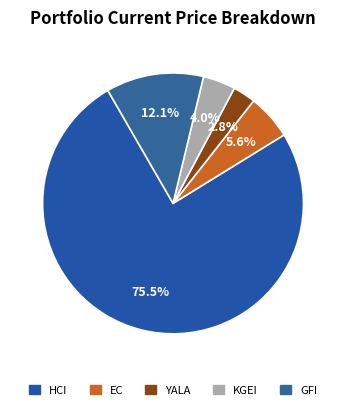

How many slices are in this pie chart?

5